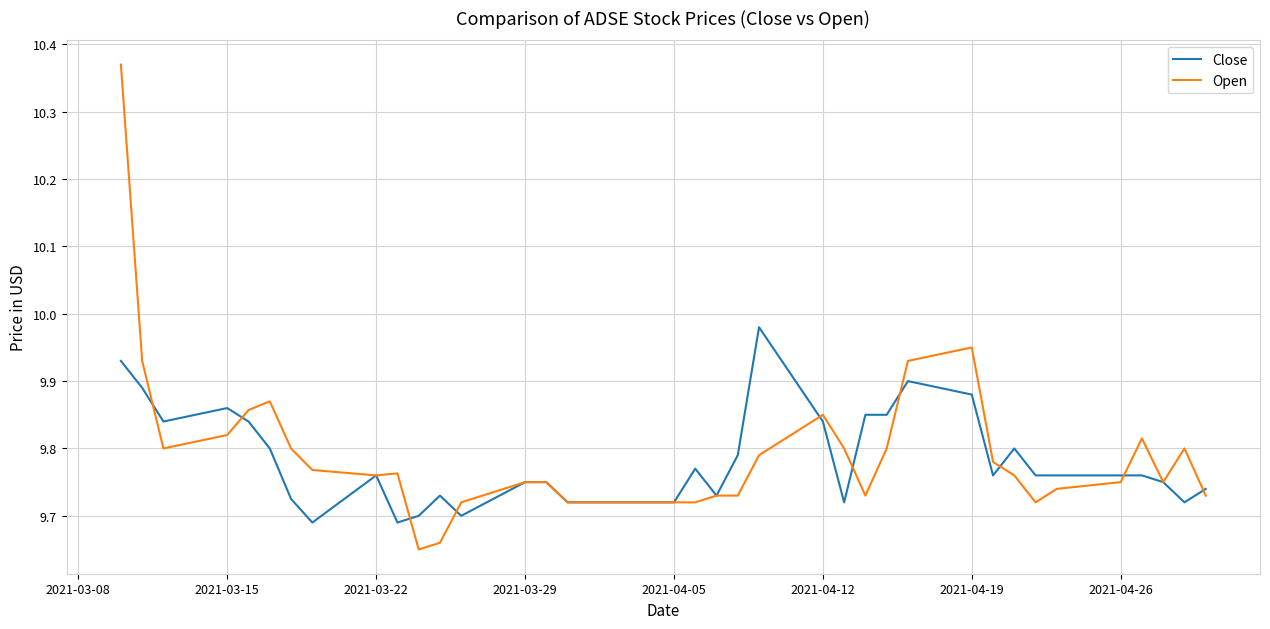

Rank the series by their maximum value, from lowest to highest.

Close, Open